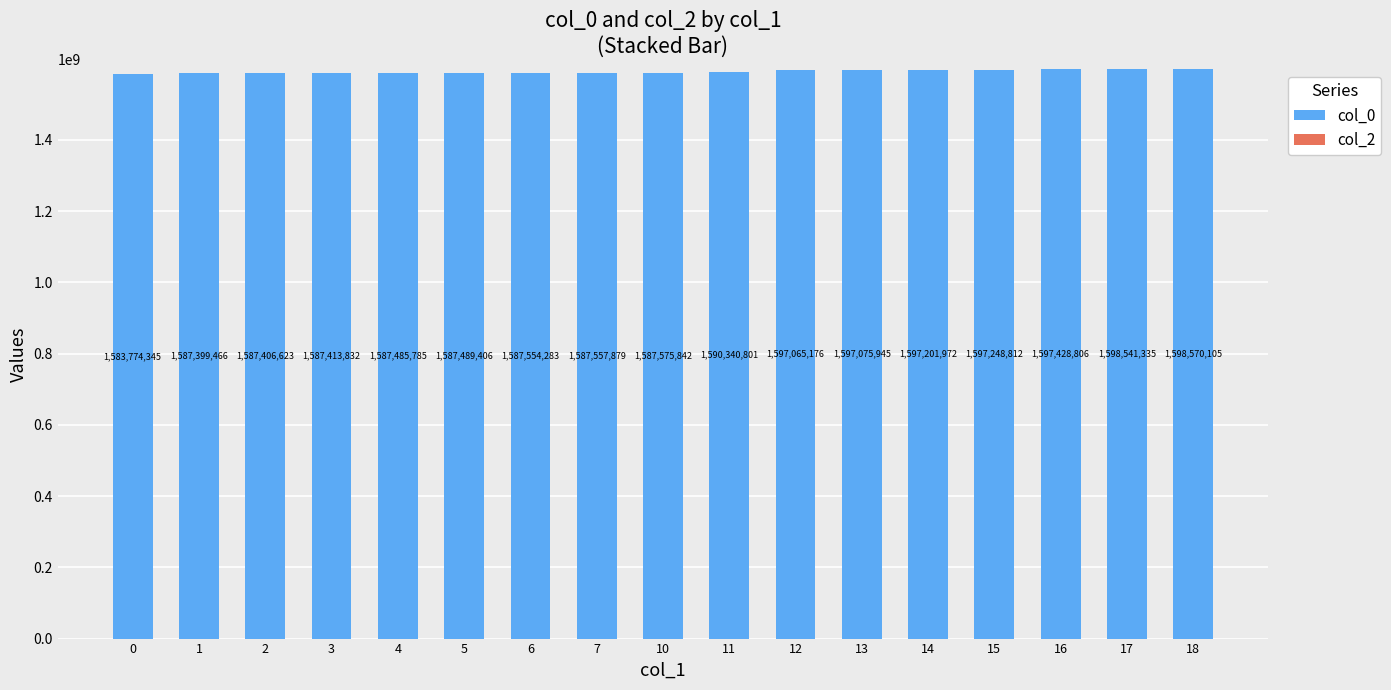

How many distinct data groups are displayed?

1